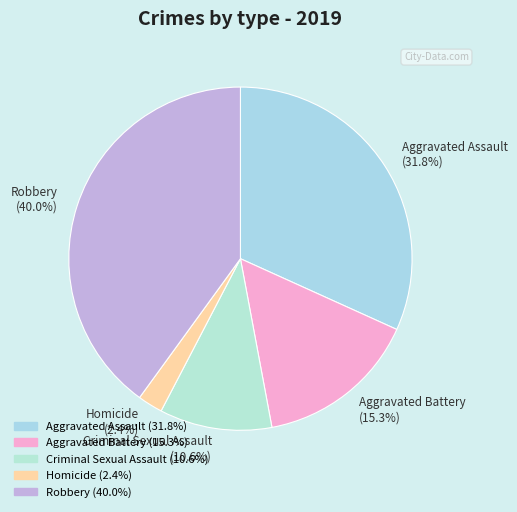

Count the number of slices in the pie.

5